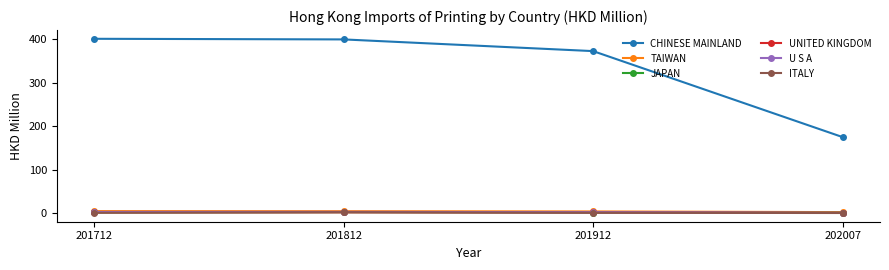

Which series has the widest spread of values?

CHINESE MAINLAND